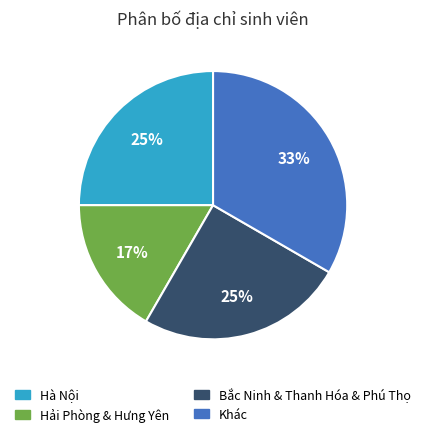

To the nearest percent, what is the average slice percentage?

25%